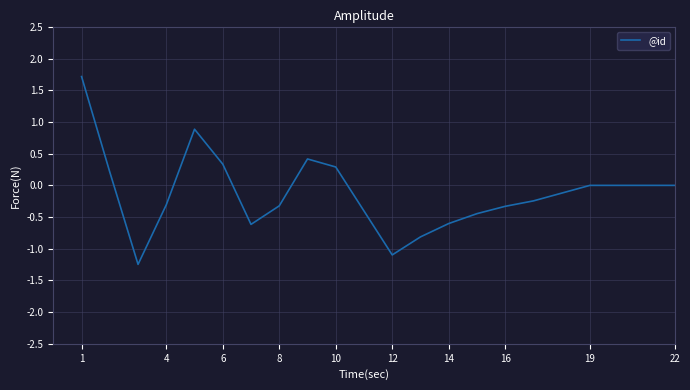

What is the difference between the maximum and minimum values?

3.0